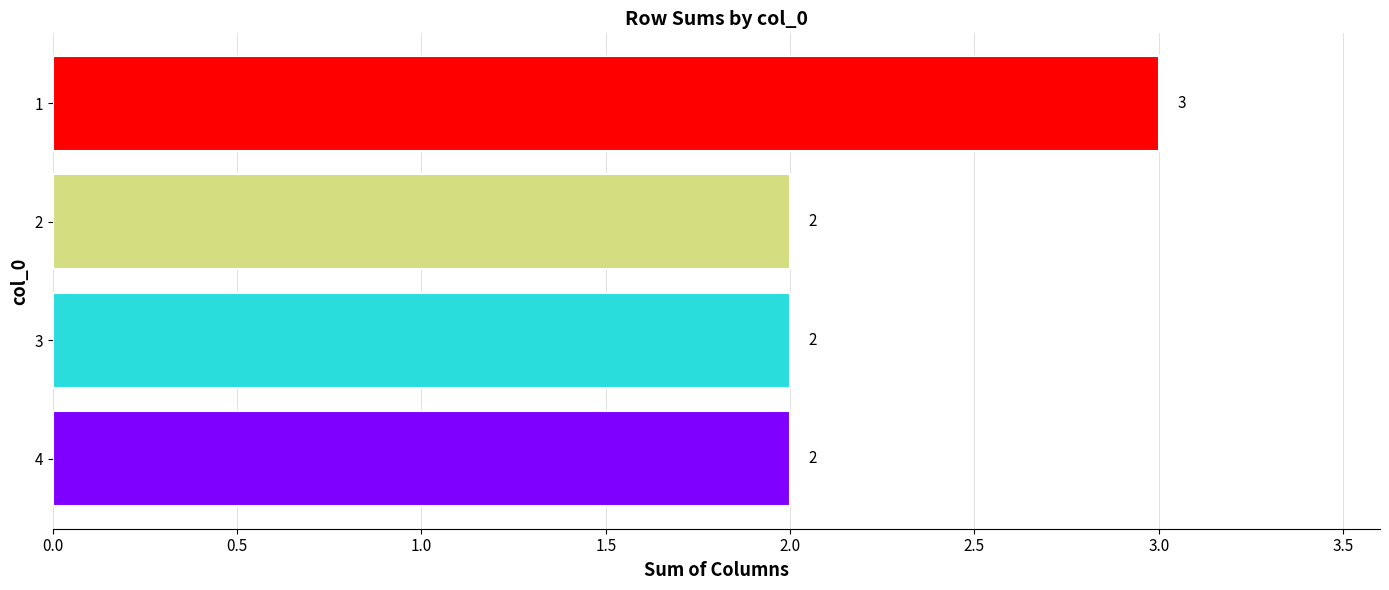

Reading bottom to top, what are all the values shown in this chart?

4=2	3=2	2=2	1=3